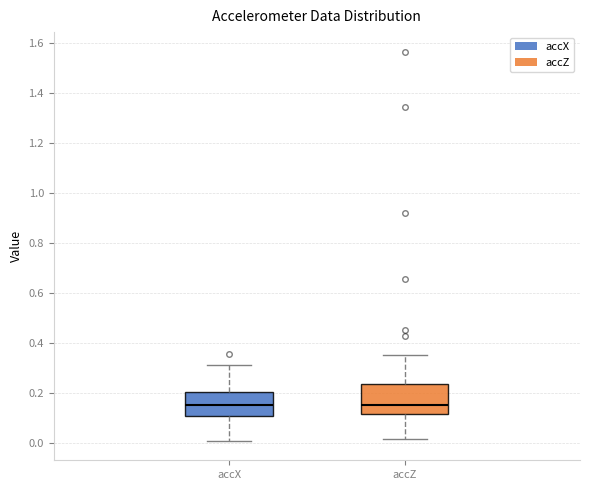

Where does the median line of the box for accZ sit on the y-axis? The values are not printed on the chart, so give them approximately, as read against the axis.

0.16